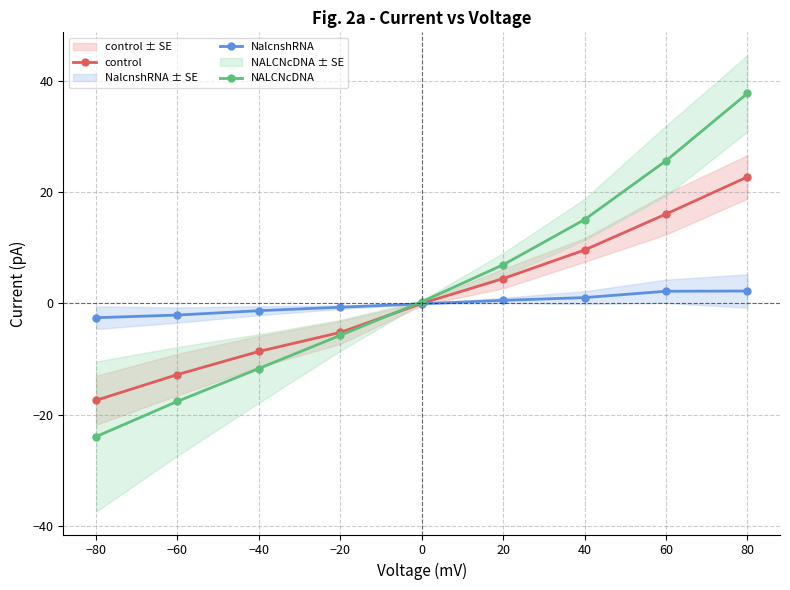

What is the label of the 1st point from the left?

−80